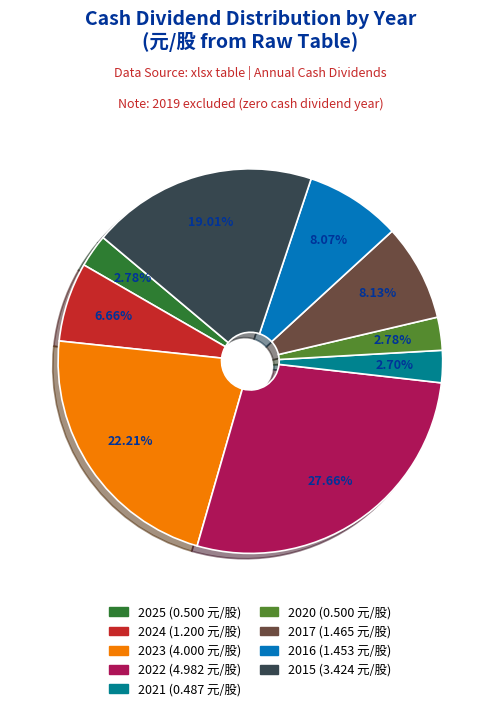

Does any single category account for the majority?

No